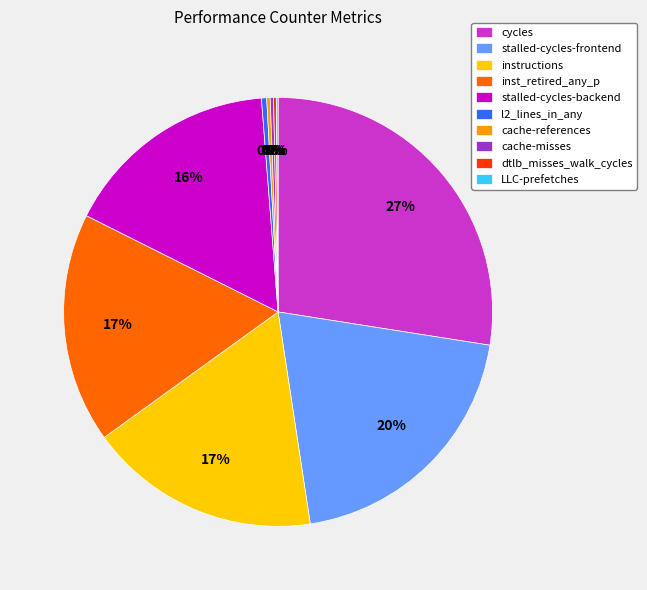

To the nearest percent, what is the combined percentage of stalled-cycles-frontend and l2_lines_in_any?

21%